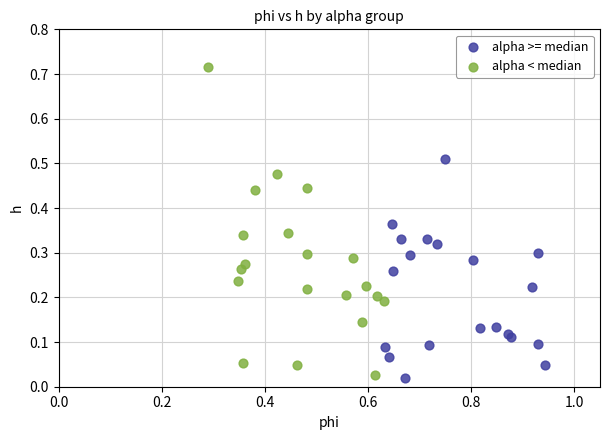

What are all the series names shown in the legend?

alpha >= median, alpha < median